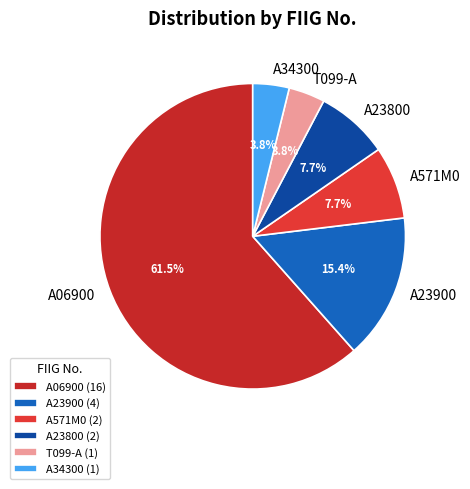

What portion of the pie excludes A23900?

84.6%